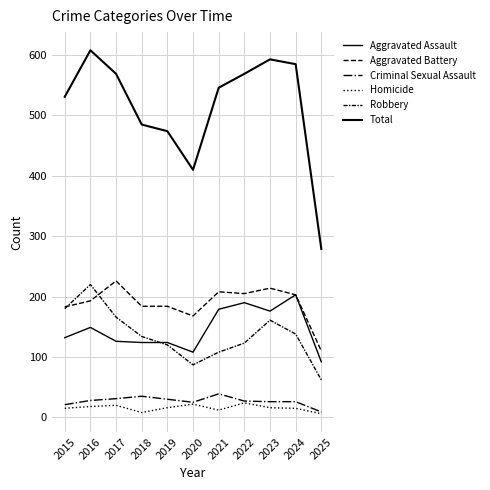

Which series changed the most between 2017 and 2019?

Total